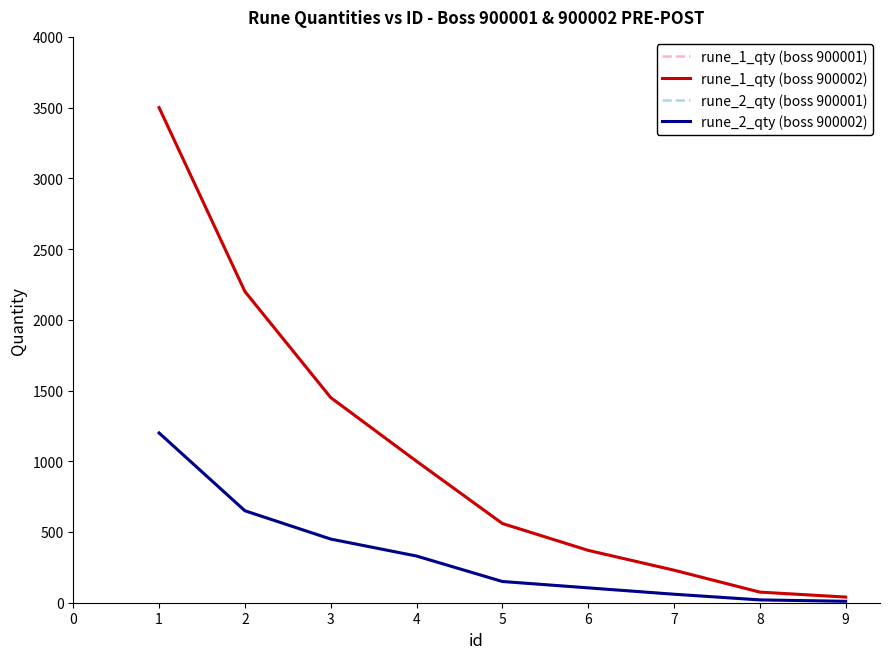

List the series in order of their peak value, highest first.

rune_1_qty (boss 900001), rune_1_qty (boss 900002), rune_2_qty (boss 900001), rune_2_qty (boss 900002)